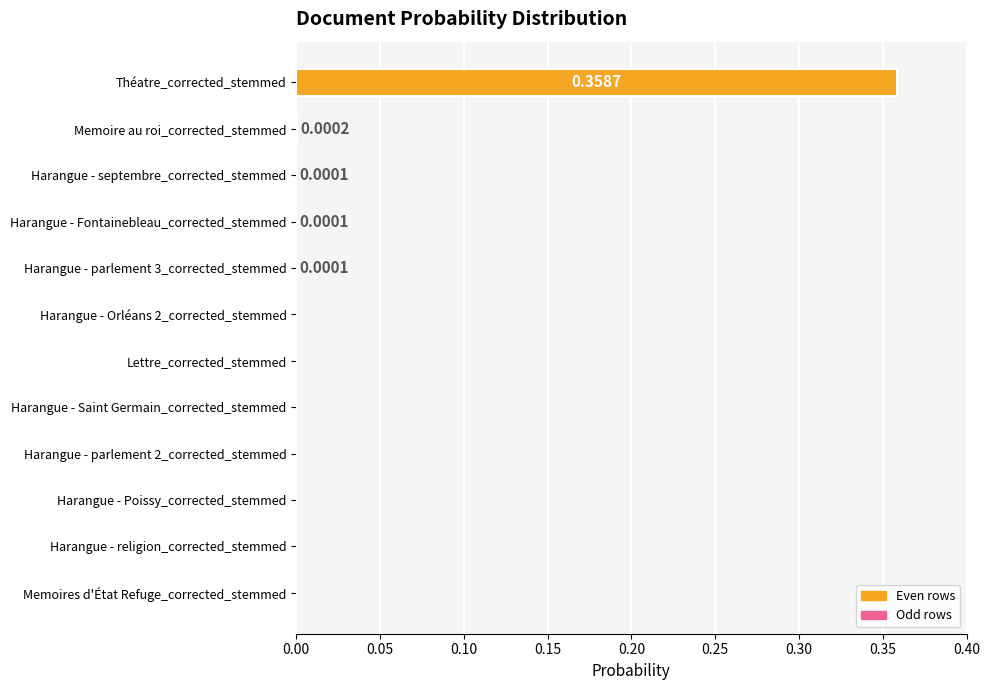

At which category does the chart reach its peak across all series?

Théatre_corrected_stemmed